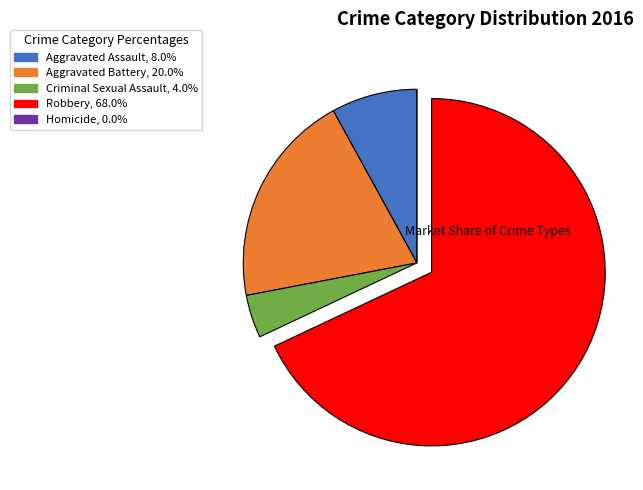

Which category has the biggest portion of the pie?

Robbery